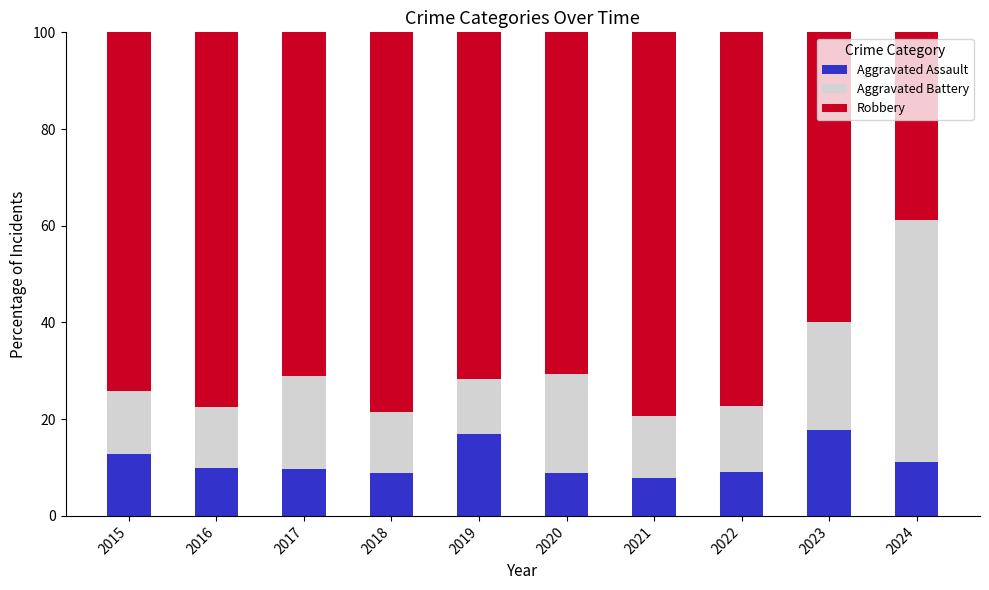

What is the maximum value for Aggravated Assault?

17.8